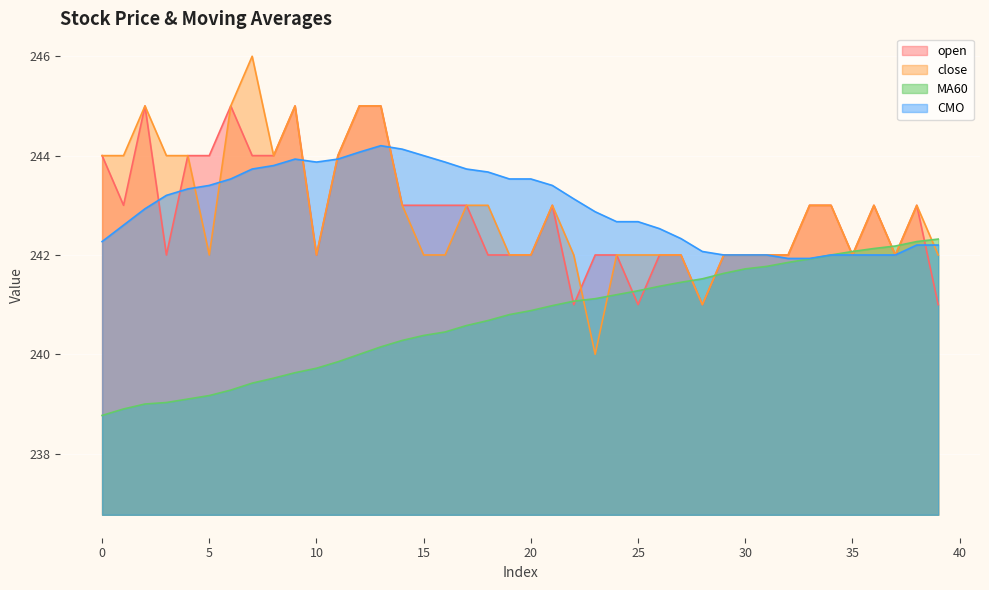

How many lines are shown in the chart?

4